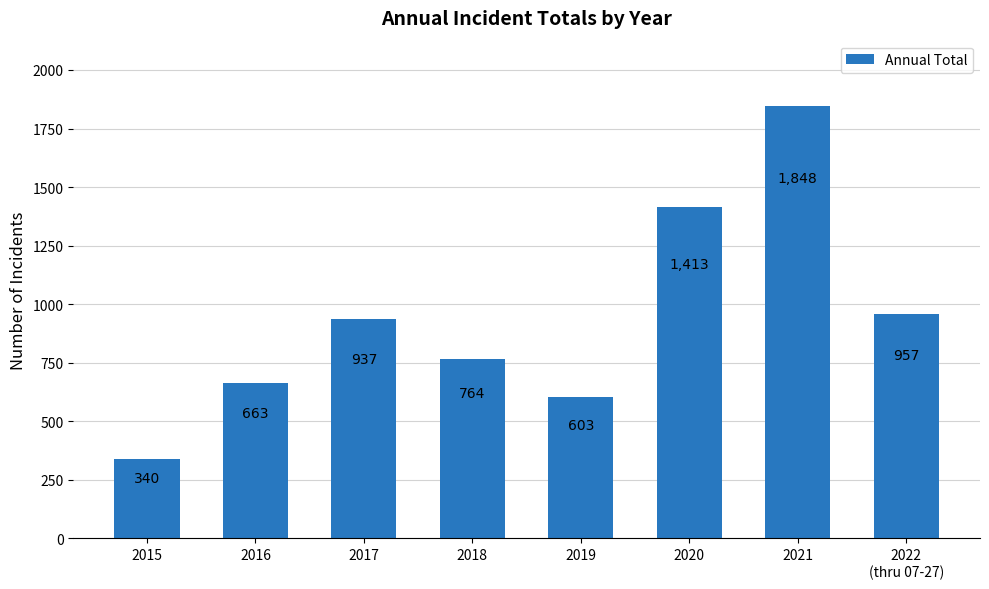

How many series are shown in this chart?

1